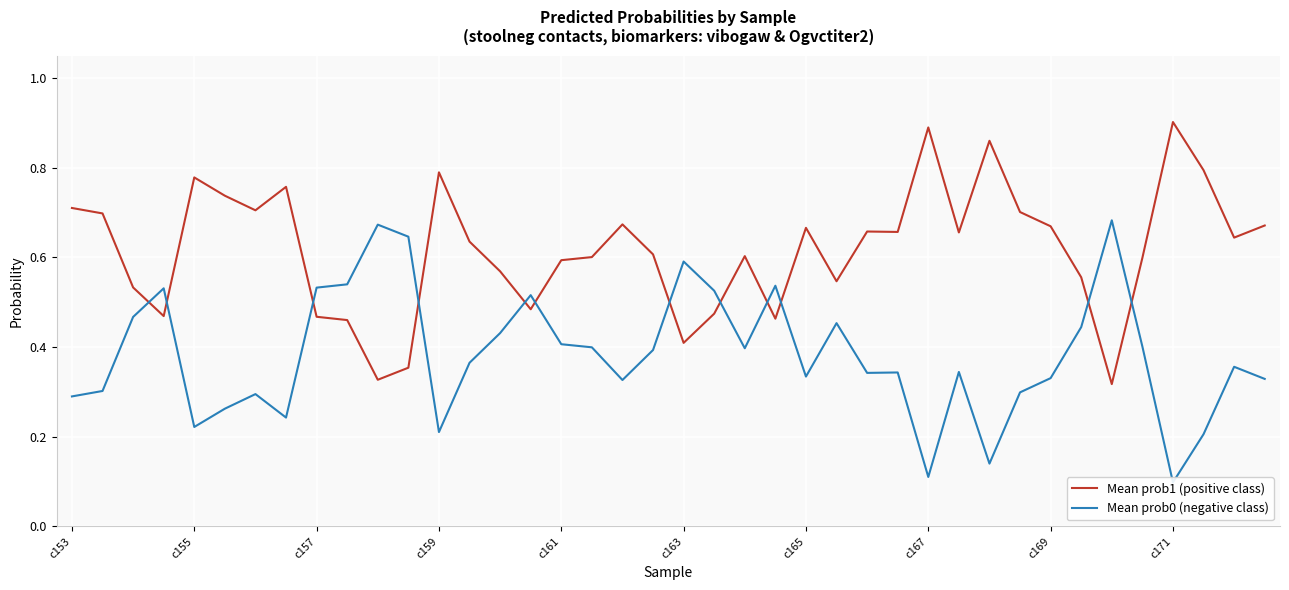

Is it true that Mean prob0 (negative class) equals 0.2 at 30?

False